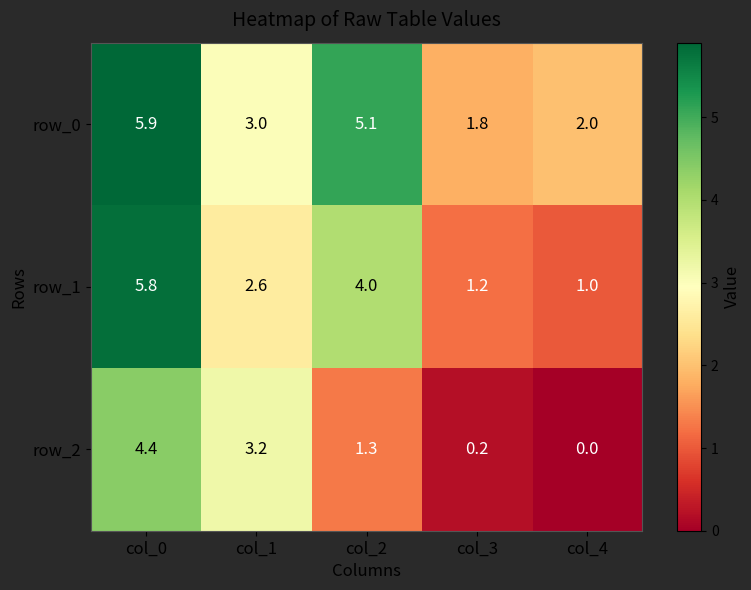

True or false: row_1 has a value of 5.7 at col_2.

False